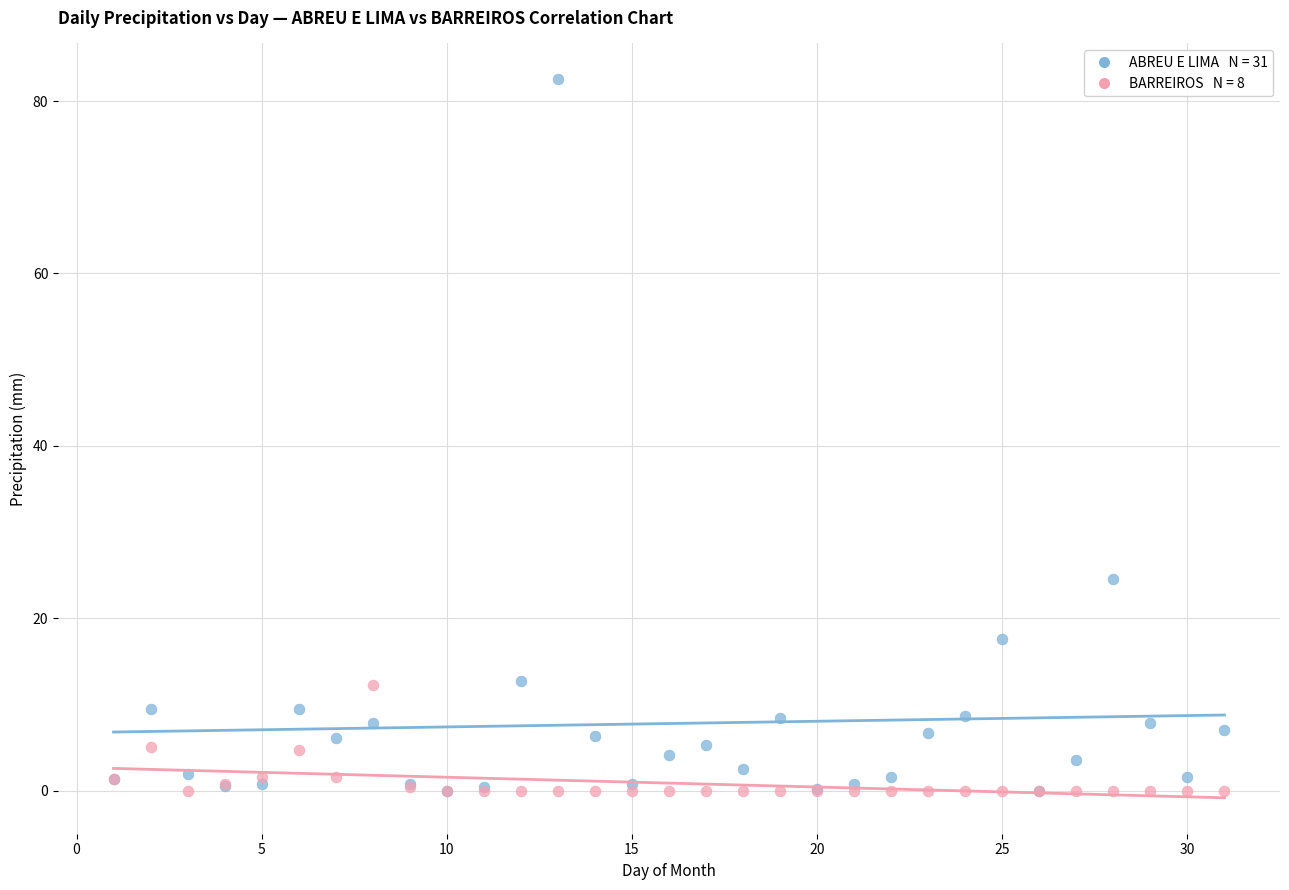

Across all series, what Y value is closest to 41?

24.6